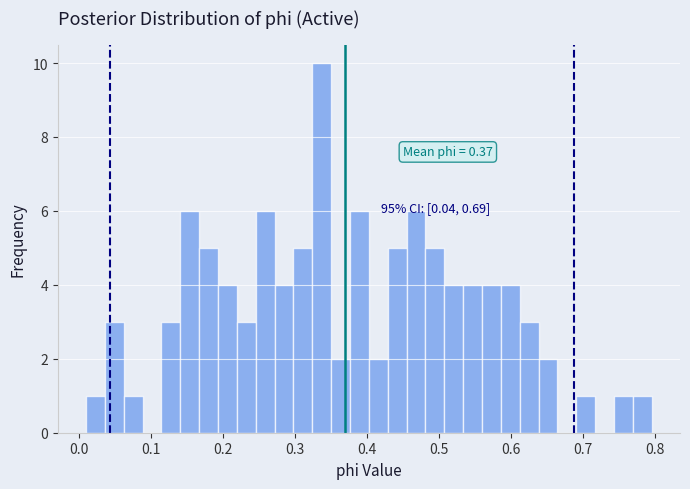

Read against the x-axis, roughly where is the centre of the tallest bar?

0.34